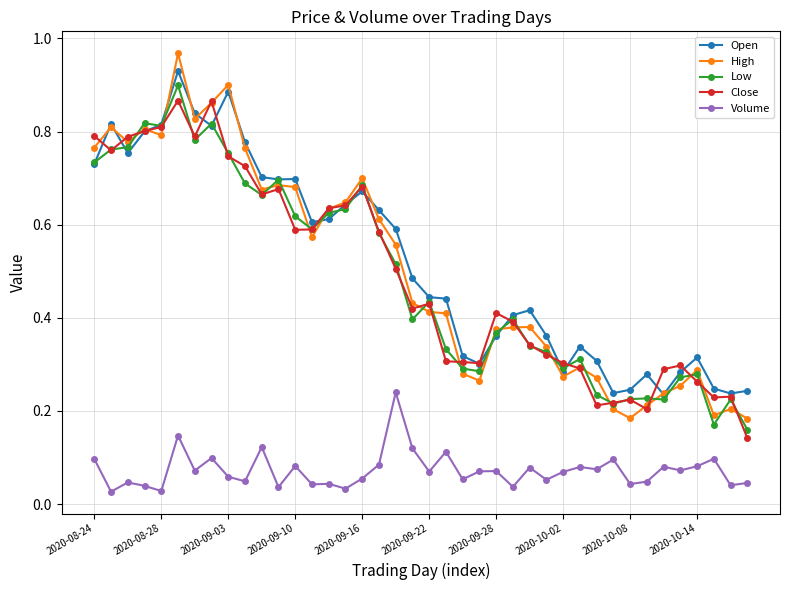

How many data points does each series have?

40